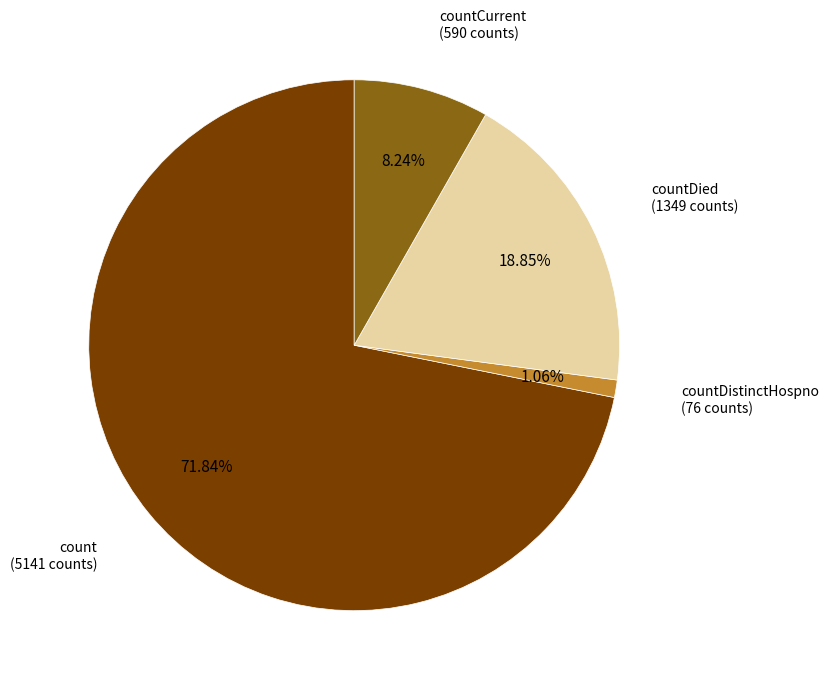

Does any single category account for the majority?

Yes